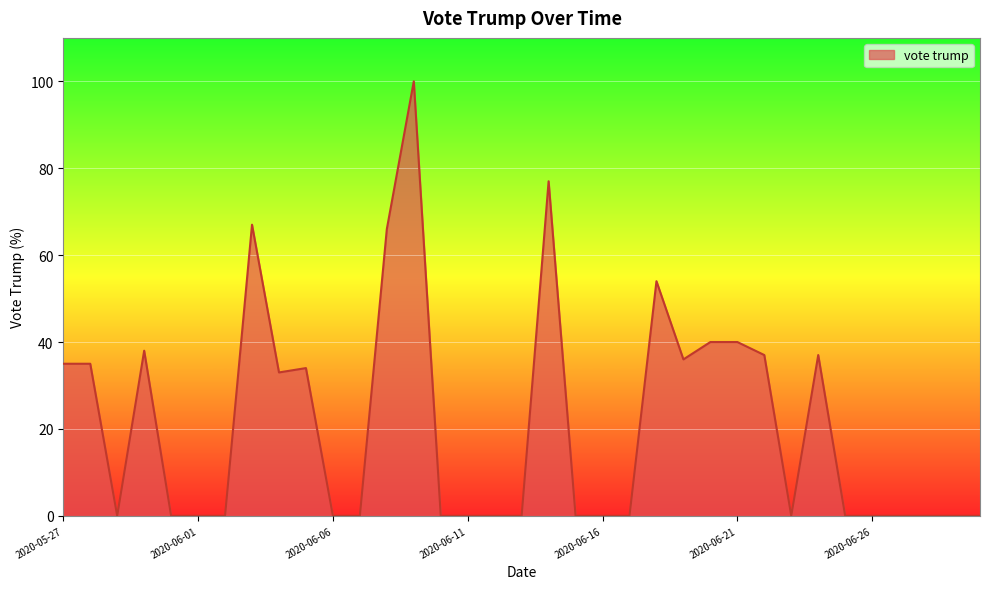

What is the greatest value displayed?

100